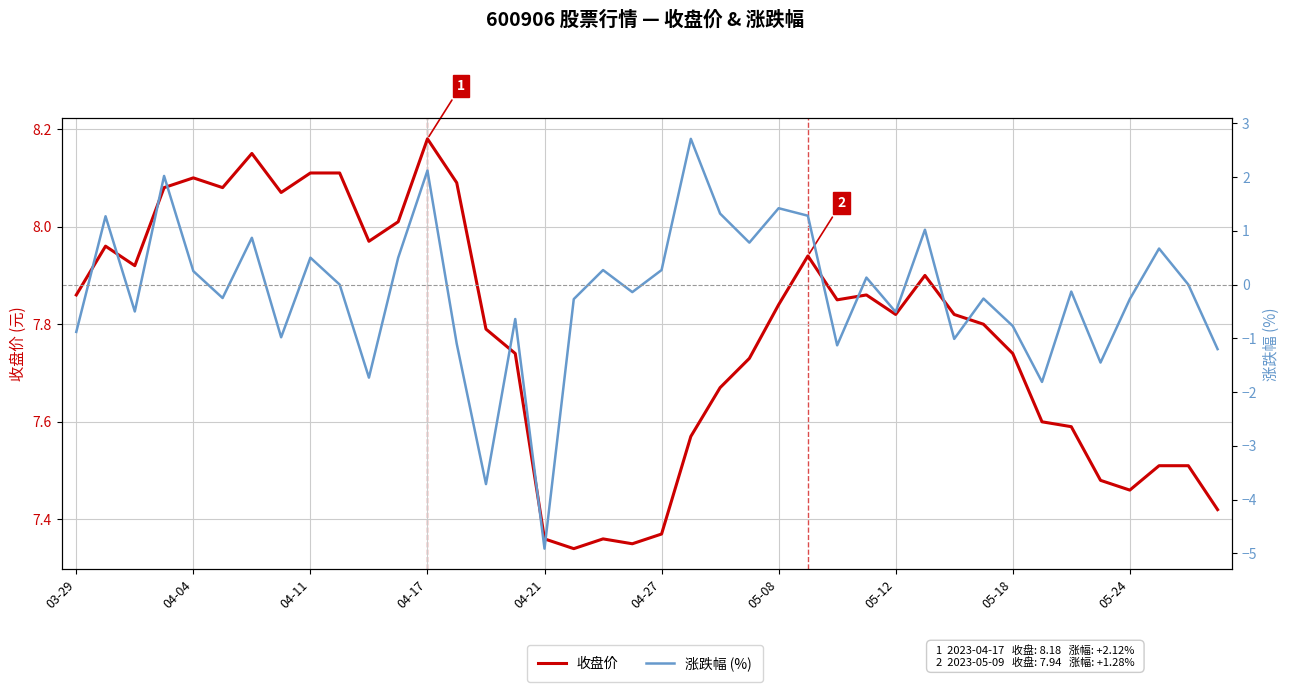

What are all the series names shown in the legend?

收盘价, 涨跌幅 (%)